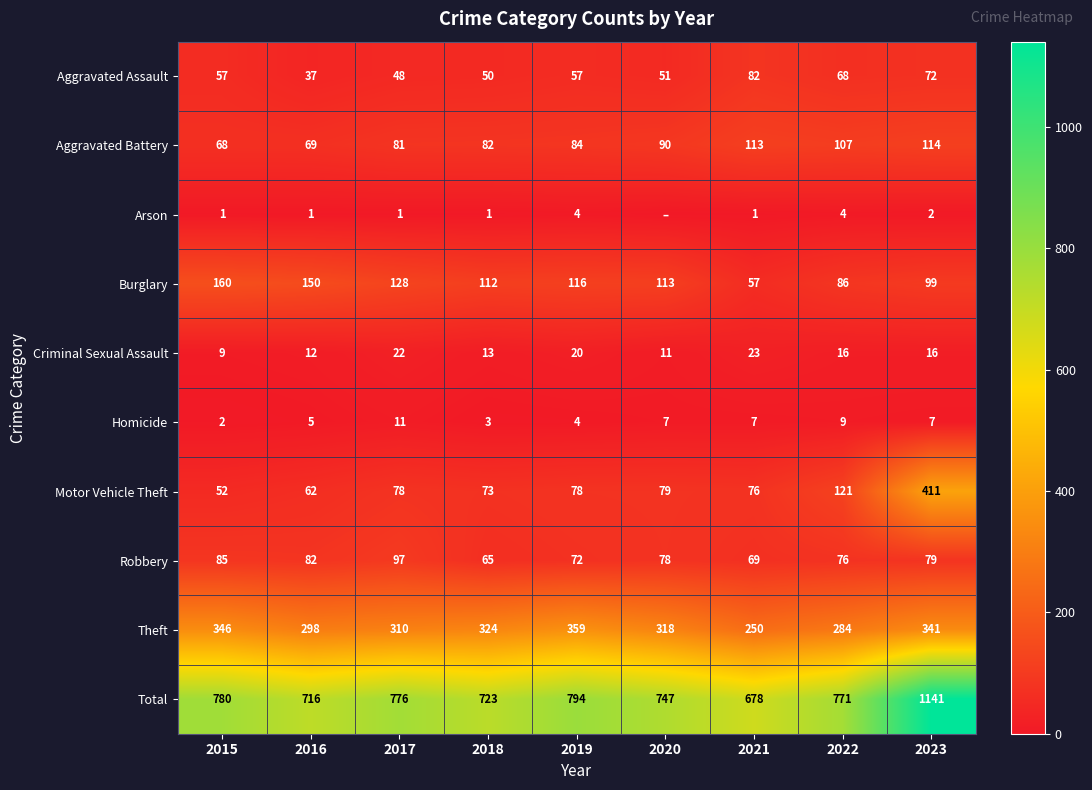

Read the Robbery value at 2015.

85